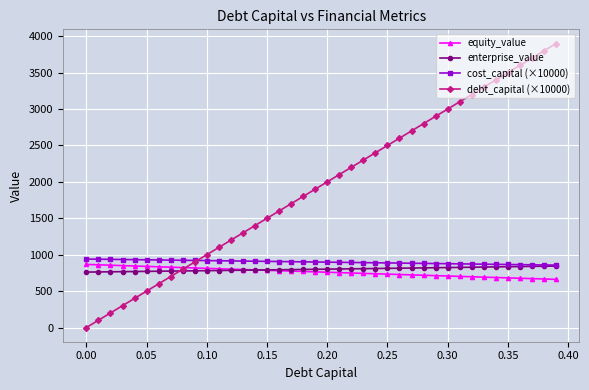

Which series has the widest spread of values?

debt_capital (×10000)